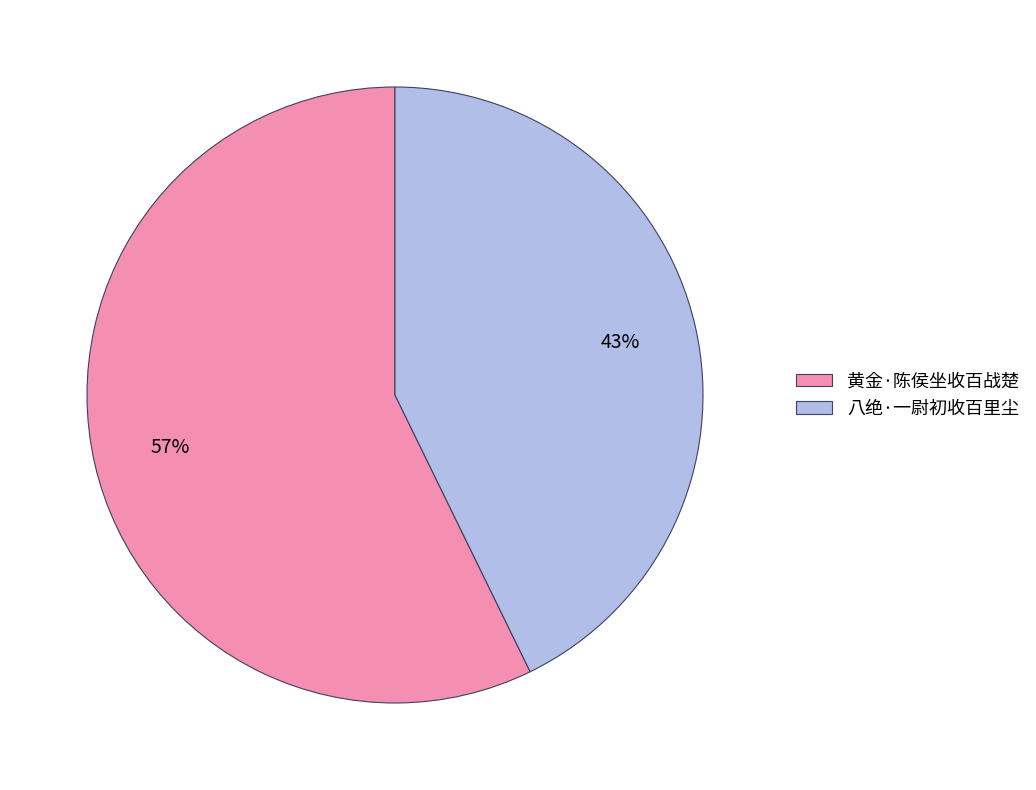

Approximately how many times larger is the value at 黄金·陈侯坐收百战楚 compared to 八绝·一尉初收百里尘?

1.3